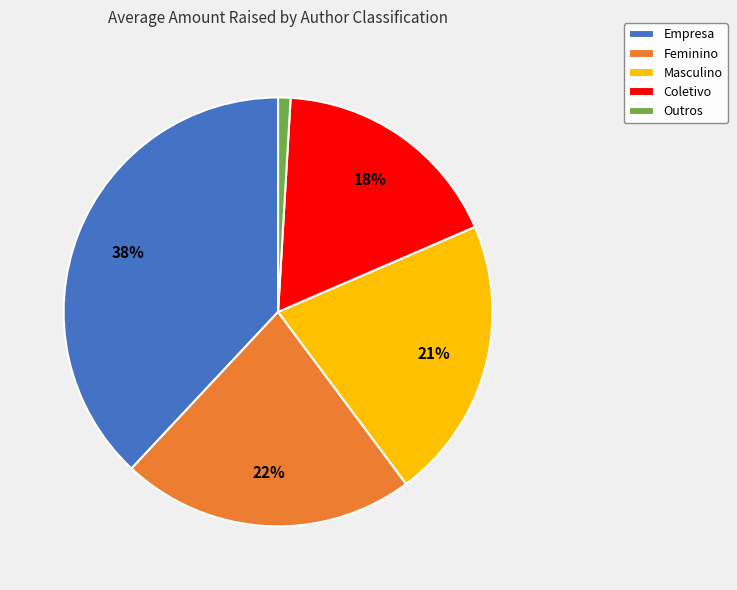

Is there any slice that represents more than half of the pie?

No